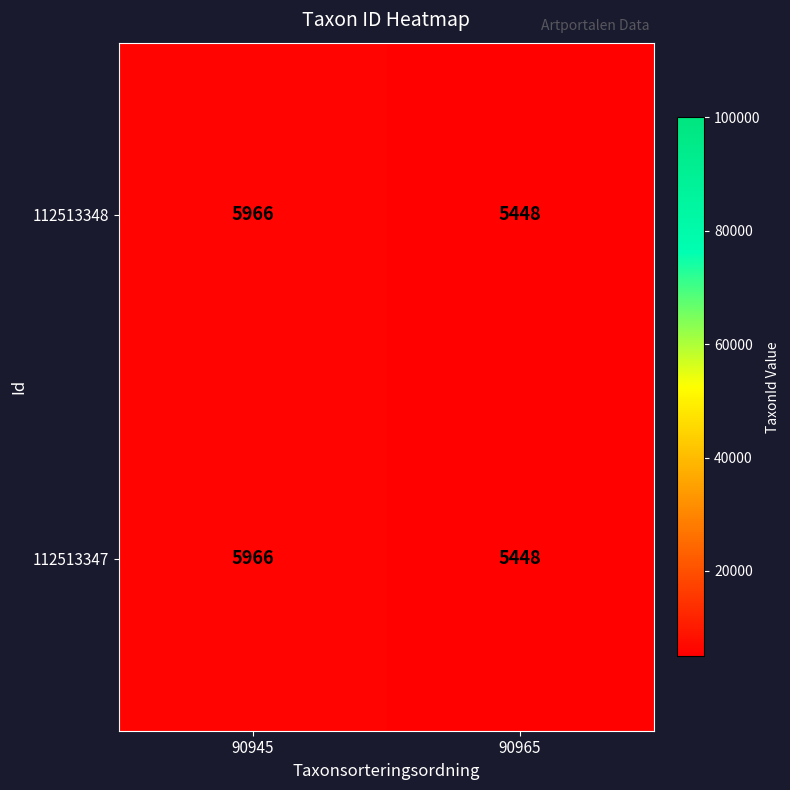

What is the approximate value of 112513347 at 90945, to the nearest 50?

5950